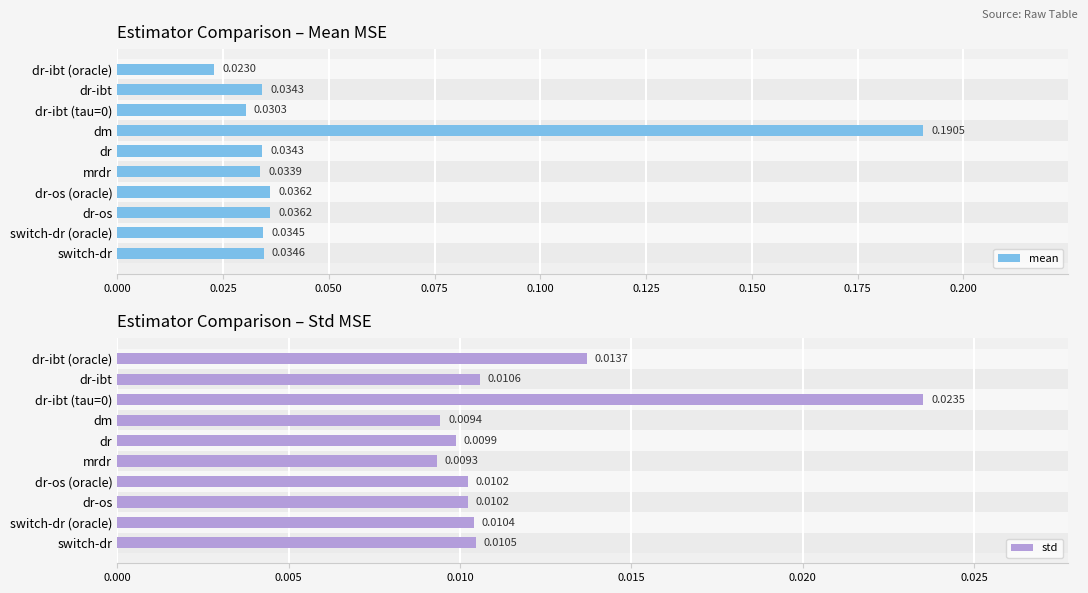

What is the sum of all std values?

0.1